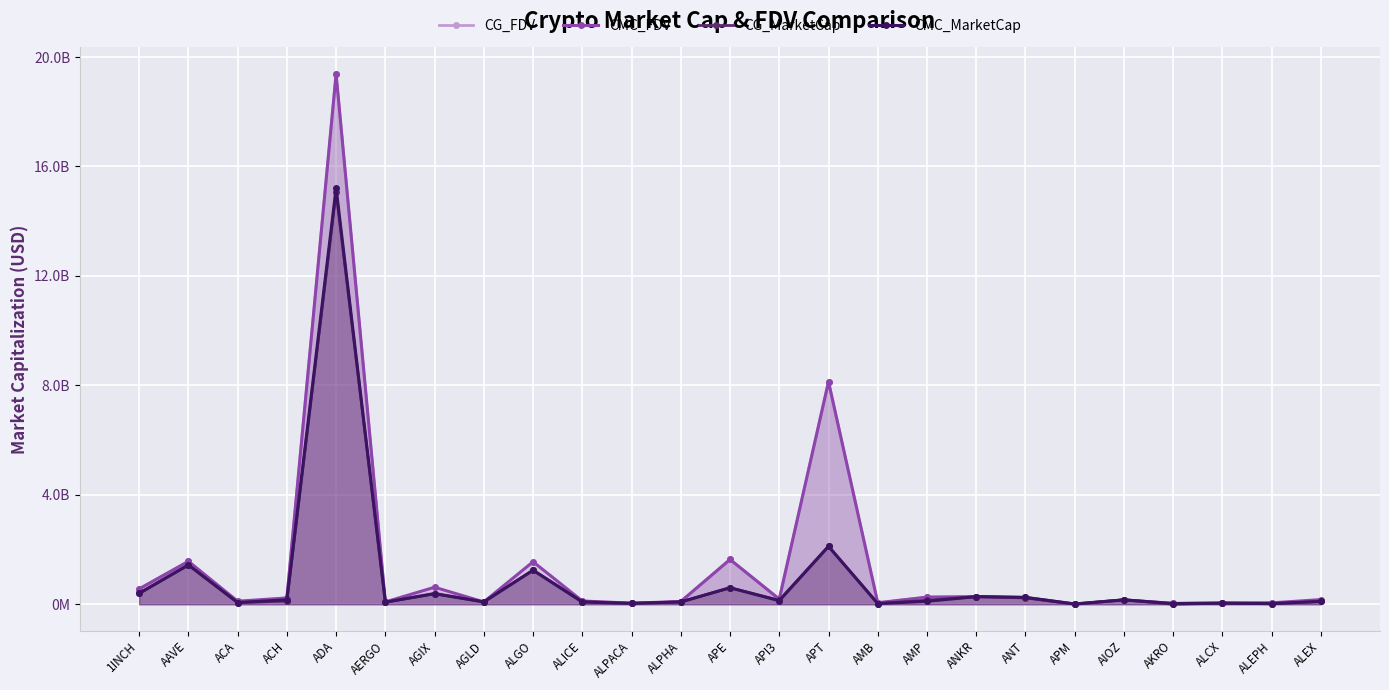

Which series has the largest total across all categories?

CMC_FDV